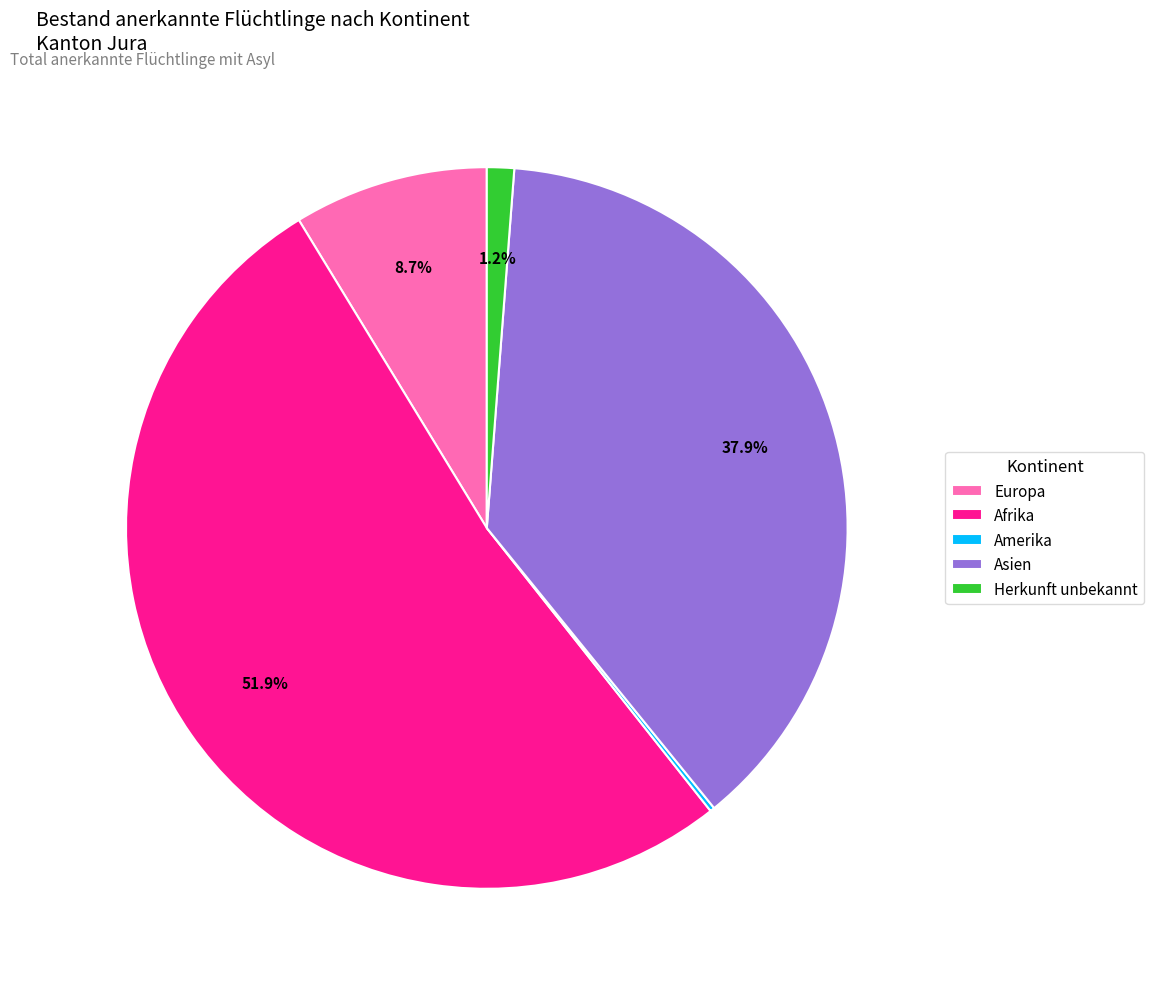

What is the largest slice in the pie chart?

Afrika